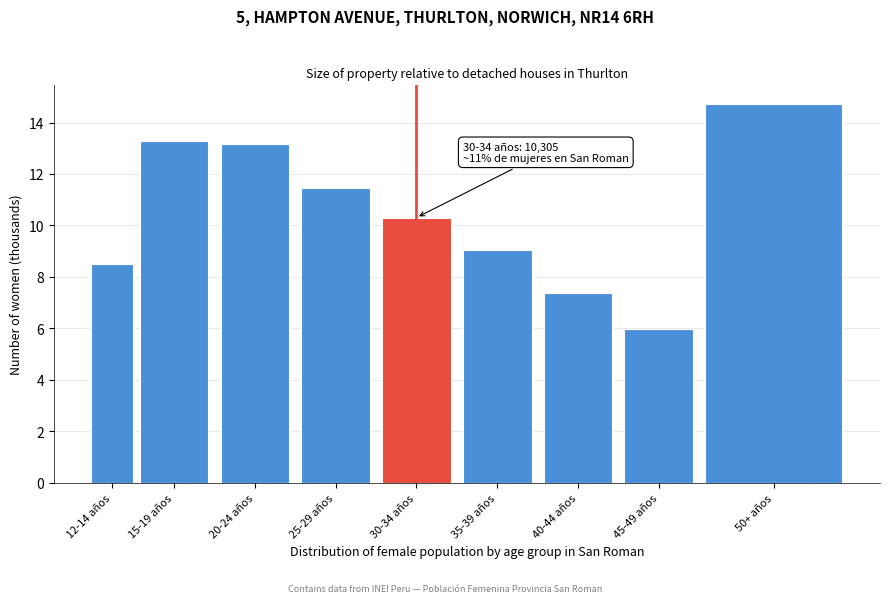

Reading left to right, what are all the values shown in this chart?

12-14 años=8.5	15-19 años=13.3	20-24 años=13.1	25-29 años=11.4	30-34 años=10.3	35-39 años=9.0	40-44 años=7.4	45-49 años=6.0	50+ años=14.7